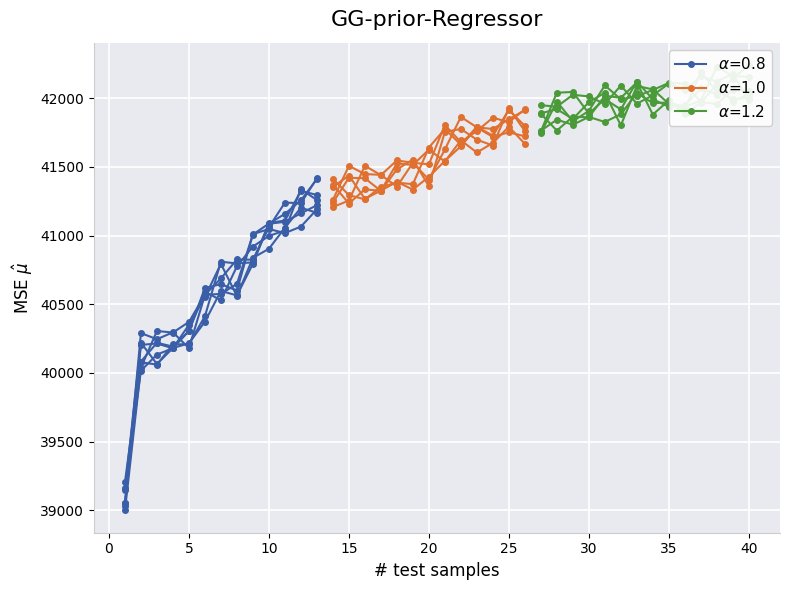

Approximately how many times larger is the value at 23 compared to 18?

1.0